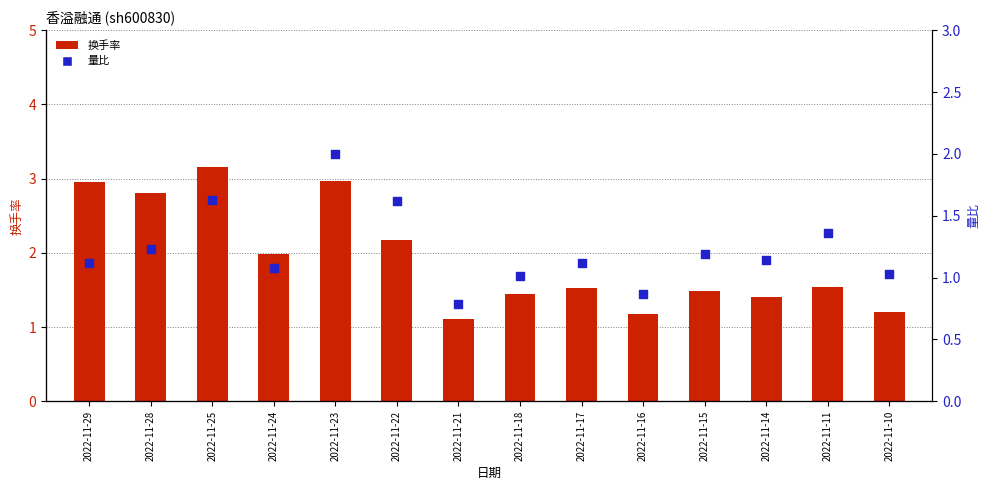

Which series contains the lowest Y value?

量比